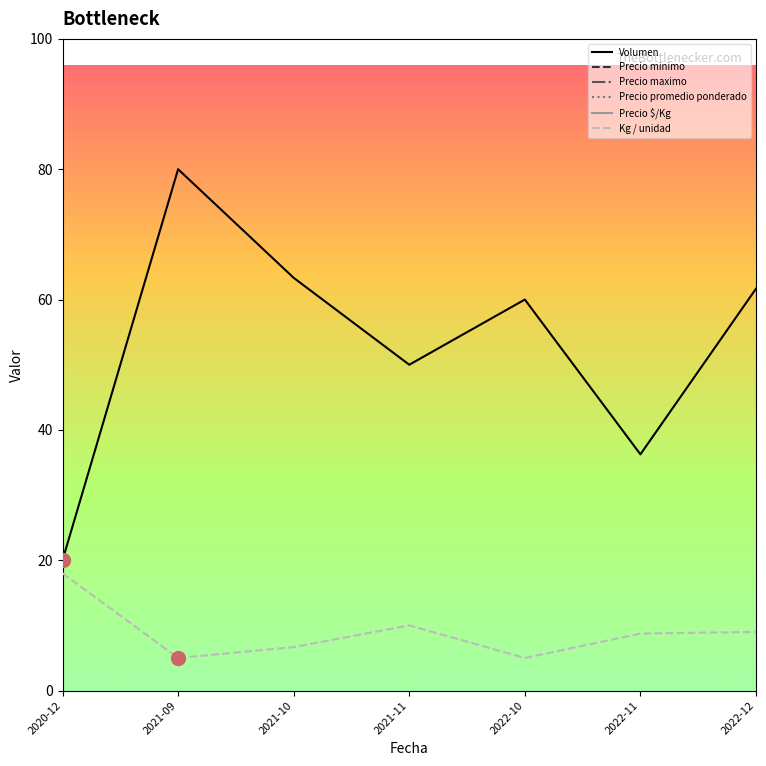

True or false: Precio minimo and Precio $/Kg cross at least once.

False